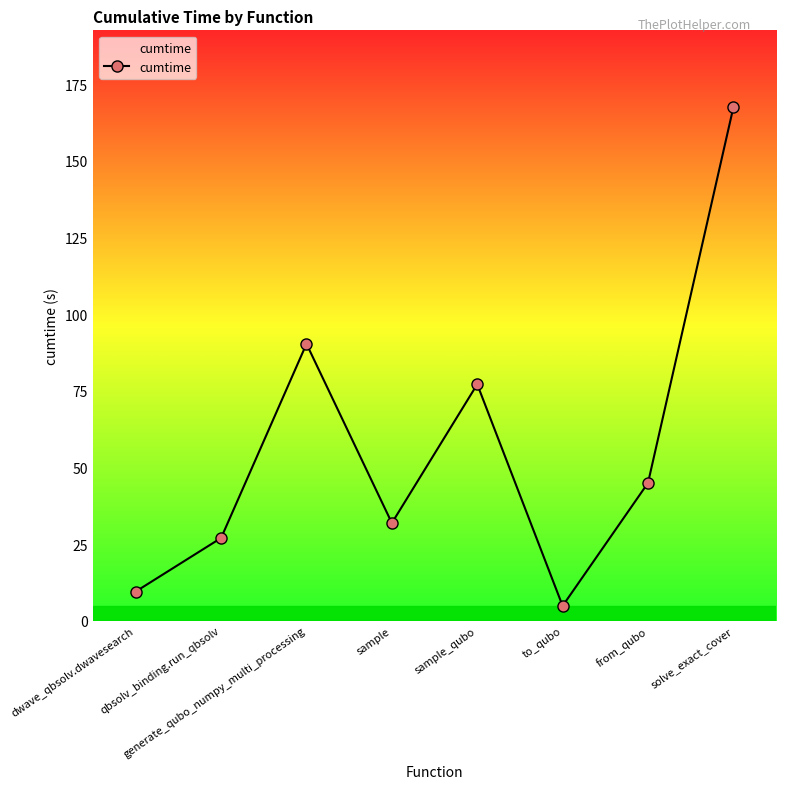

What is the label of the 6th point from the left?

to_qubo